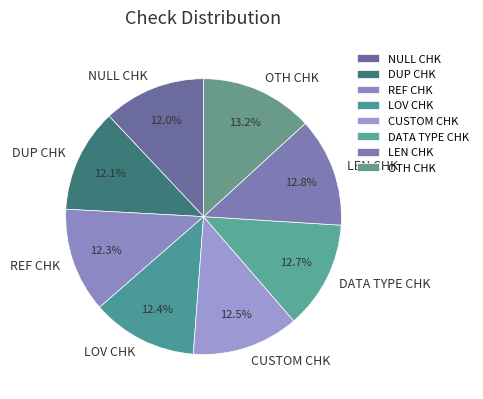

To the nearest percent, what is the combined percentage of LEN CHK and CUSTOM CHK?

25%